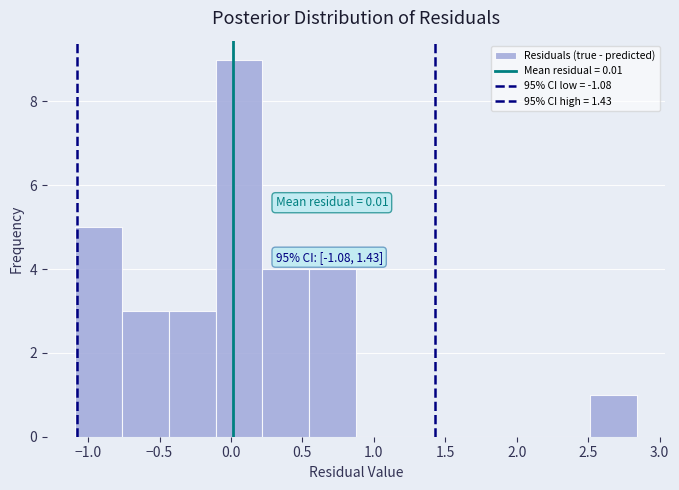

Which range on the x-axis has the tallest bar?

-0.10 to 0.20